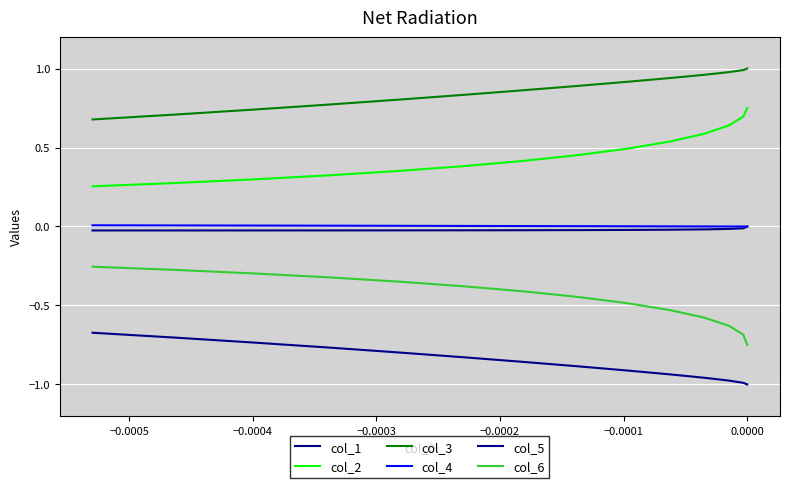

Is the value of col_4 at −0.0005 greater than the value of col_2 at −0.0006?

No